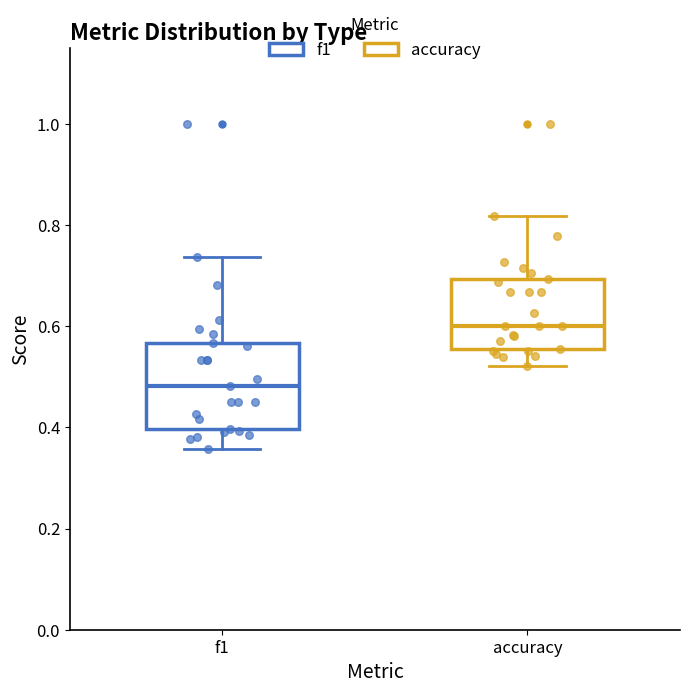

Which box is the tallest, from its lower edge to its upper edge?

f1